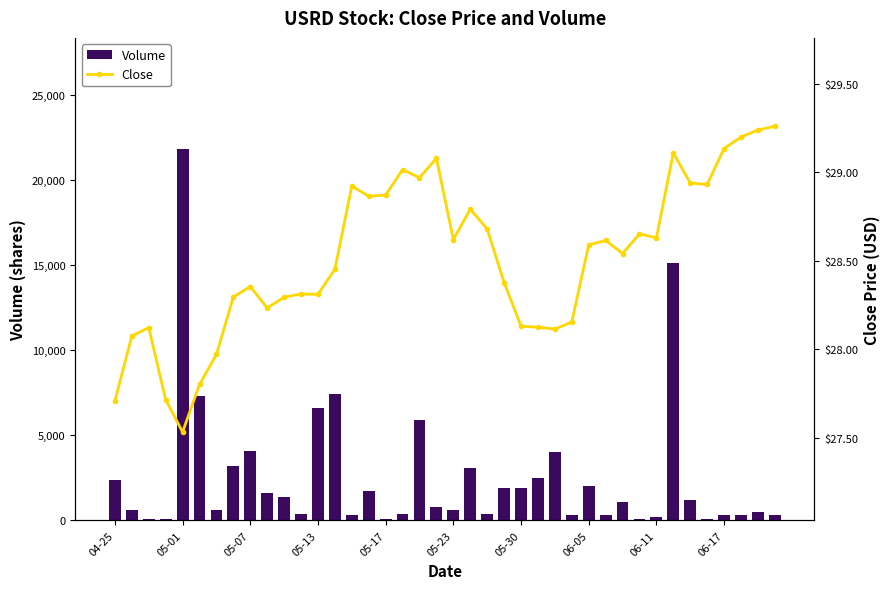

Reading left to right, extract all data points from this chart.

Volume: 2400.0	600.0	100.0	100.0	21800.0	7300.0	600.0	3200.0	4100.0	1600.0	1400.0	400.0	6600.0	7400.0	300.0	1700.0	100.0	400.0	5900.0	800.0	600.0	3100.0	400.0	1900.0	1900.0	2500.0	4000.0	300.0	2000.0	300.0	1100.0	100.0	200.0	15100.0	1200.0	100.0	300.0	300.0	500.0	300.0
Close: 27.7	28.1	28.1	27.7	27.5	27.8	28.0	28.3	28.4	28.2	28.3	28.3	28.3	28.5	28.9	28.9	28.9	29.0	29.0	29.1	28.6	28.8	28.7	28.4	28.1	28.1	28.1	28.2	28.6	28.6	28.5	28.7	28.6	29.1	28.9	28.9	29.1	29.2	29.2	29.3